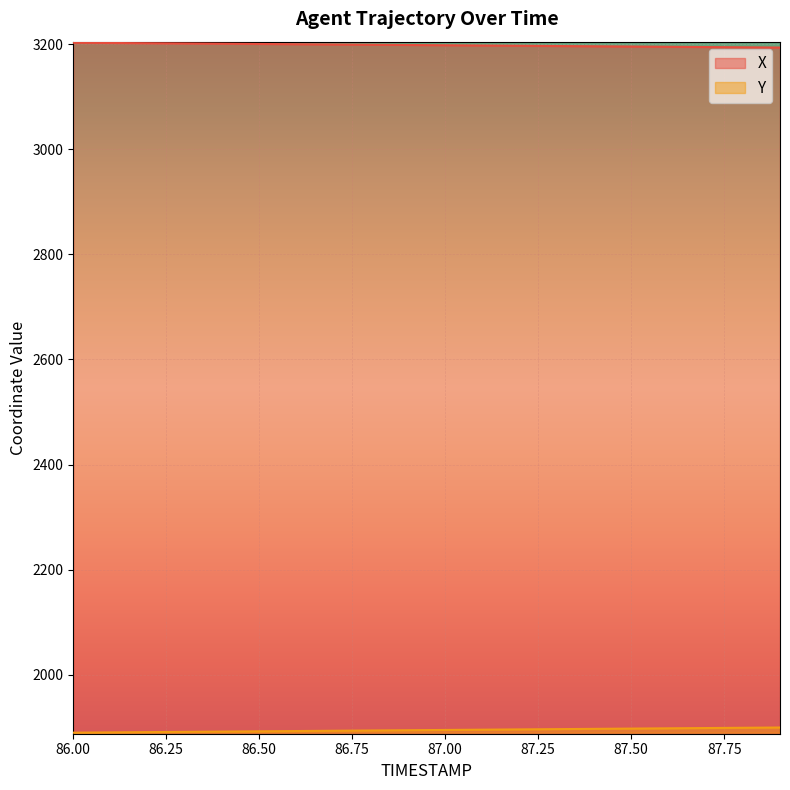

What is the sum of all Y values?

37885.0